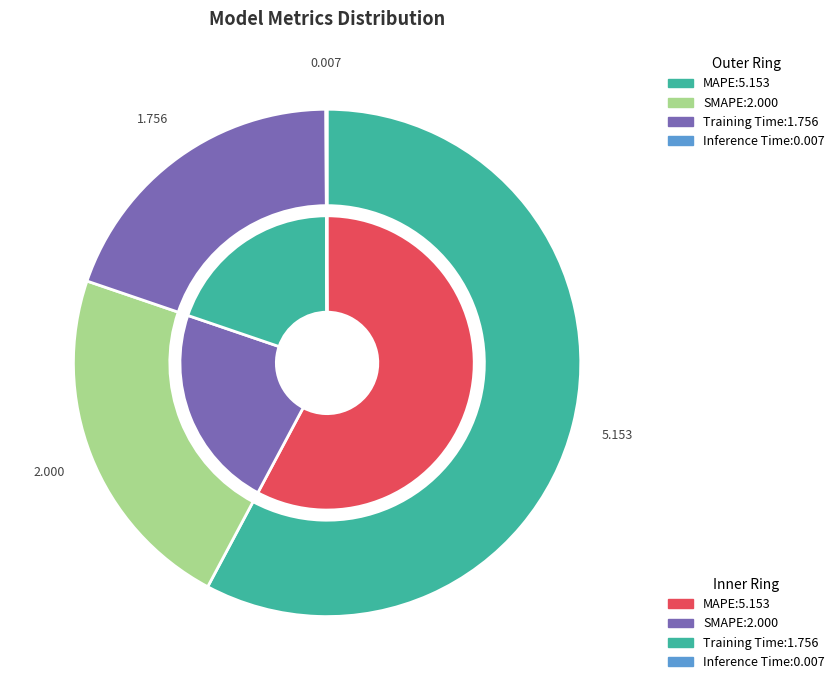

Which slice is the smallest?

Inference Time